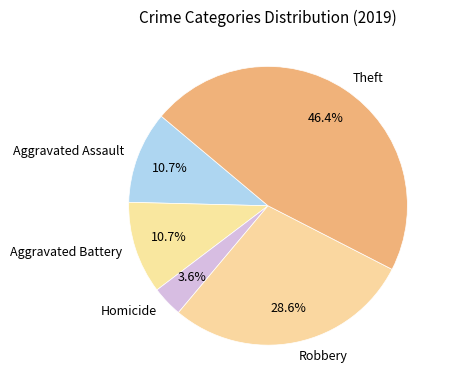

The Robbery slice represents 41% of the pie. True or false?

False